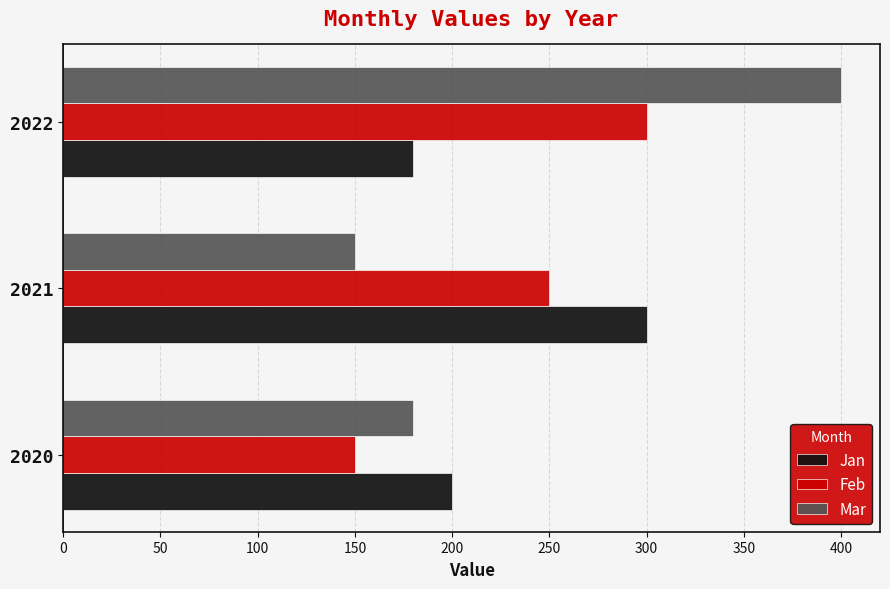

Which series changed the most between 2020 and 2022?

Mar